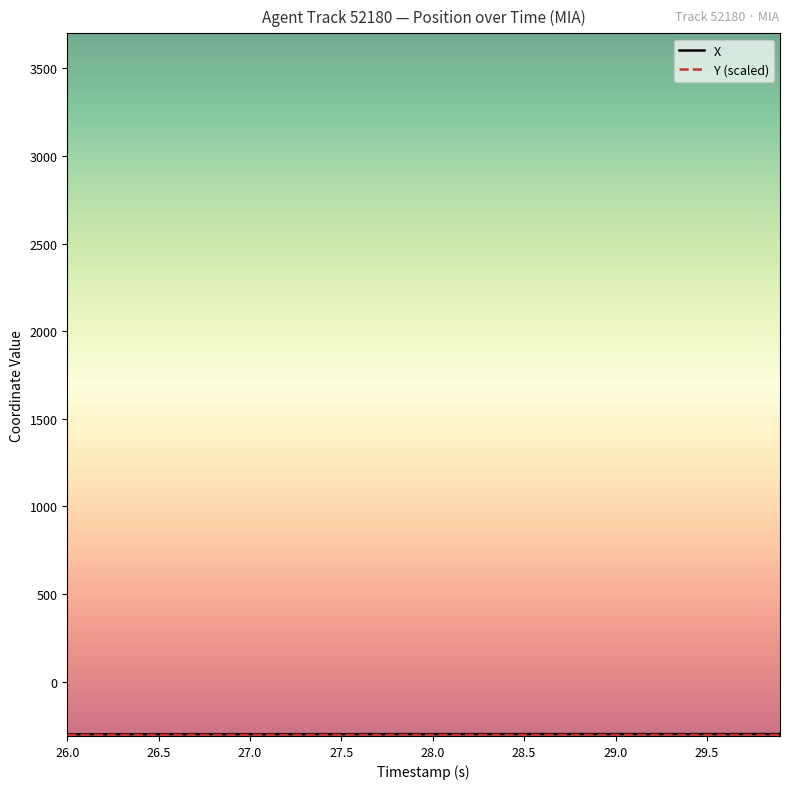

What is the maximum value shown in the chart?

-299.2